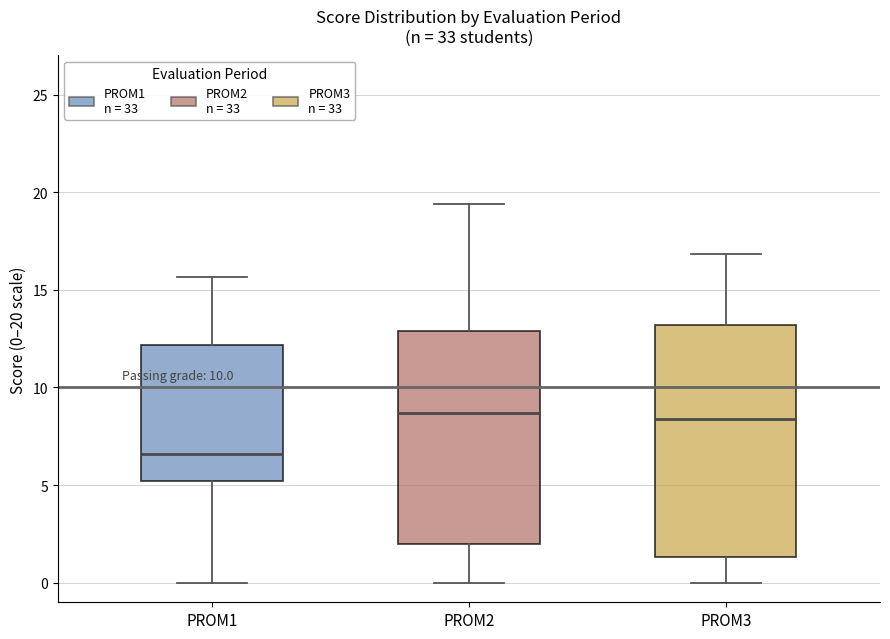

Reading left to right, transcribe this box plot: for each box, give where its median line is, the range the box spans, and where its two whiskers end, as read against the y-axis. The values are not printed on the chart, so give them approximately, as read against the axis.

PROM1: median 6.5, box 5.0 to 12.0, whiskers 0.0 to 15.5
PROM2: median 8.5, box 2.0 to 13.0, whiskers 0.0 to 19.5
PROM3: median 8.5, box 1.5 to 13.0, whiskers 0.0 to 17.0